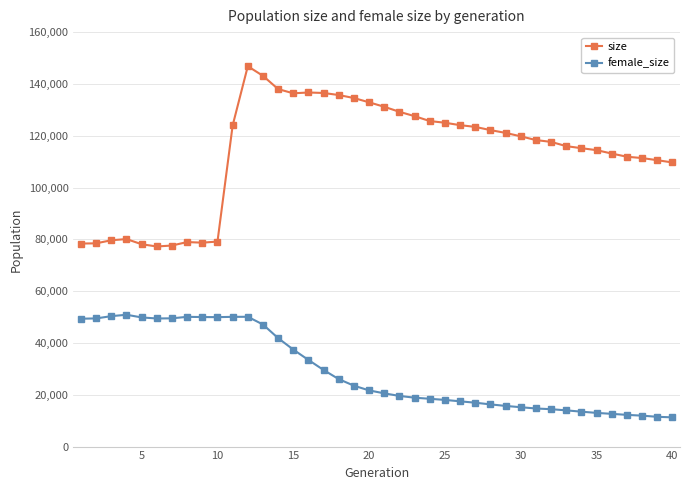

How many lines are shown in the chart?

2